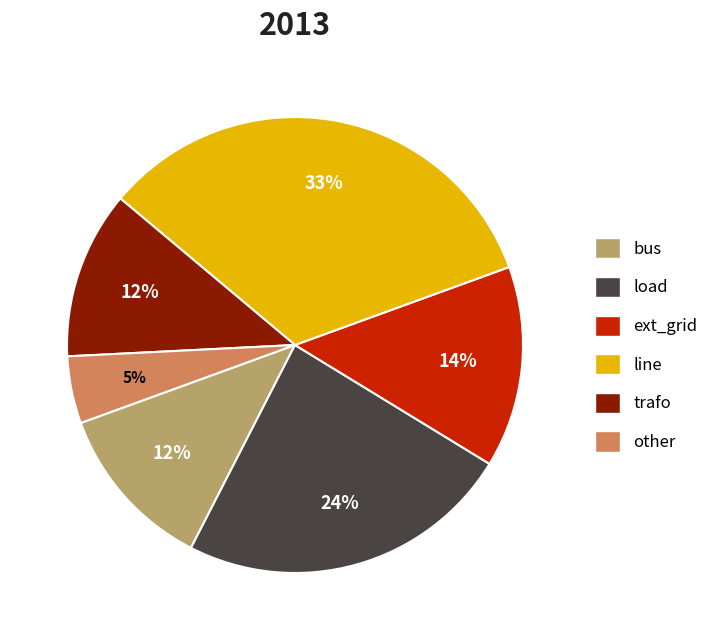

How many slices are in this pie chart?

6